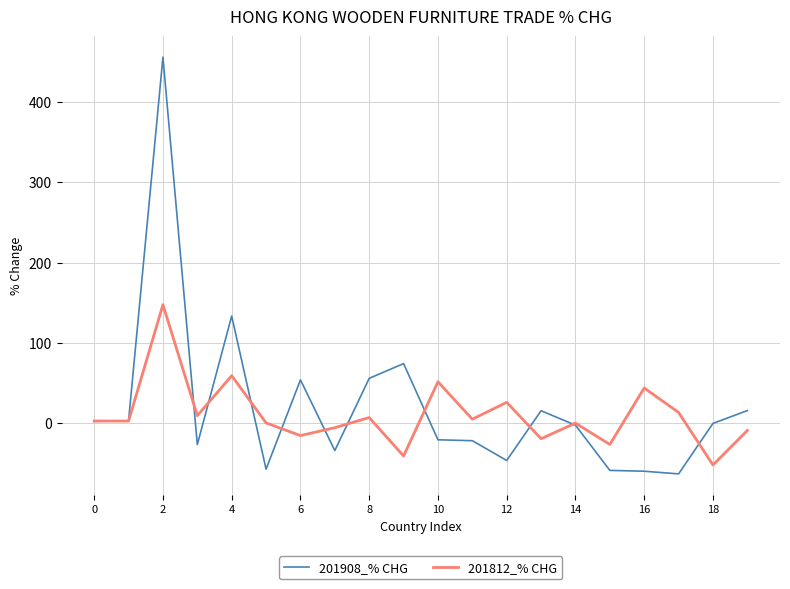

Rank the series by their maximum value, from lowest to highest.

201812_% CHG, 201908_% CHG